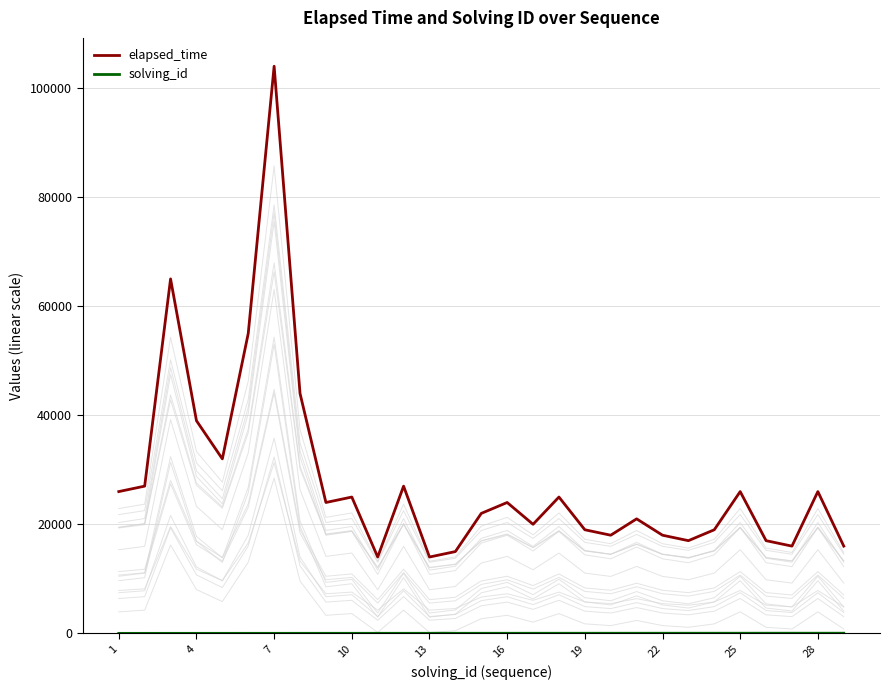

What is the lowest value of the elapsed_time series?

14000